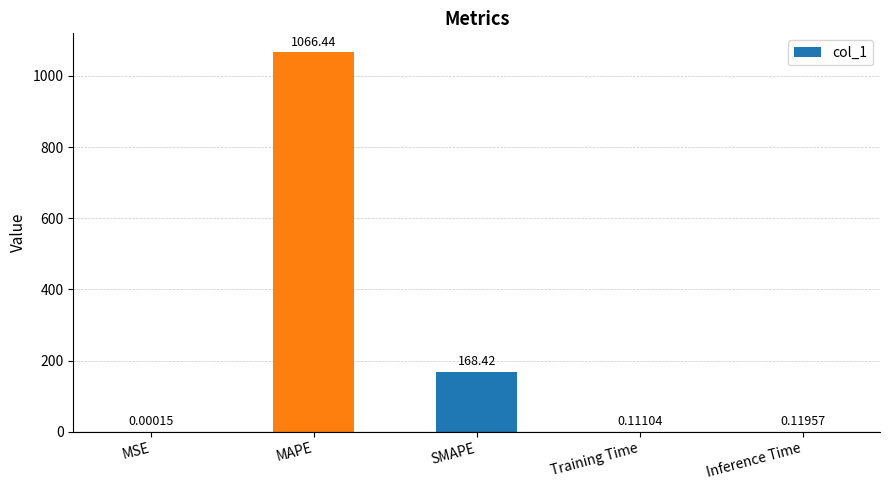

What is the average value?

247.0